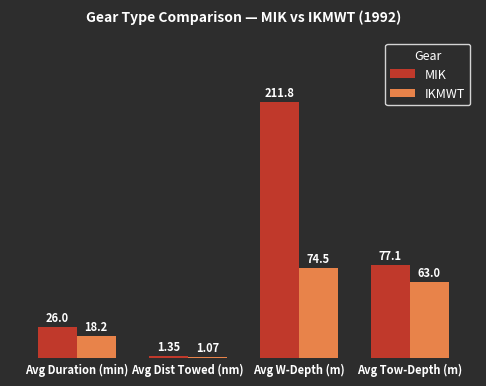

What is the label of the 4th bar from the right?

Avg Duration (min)